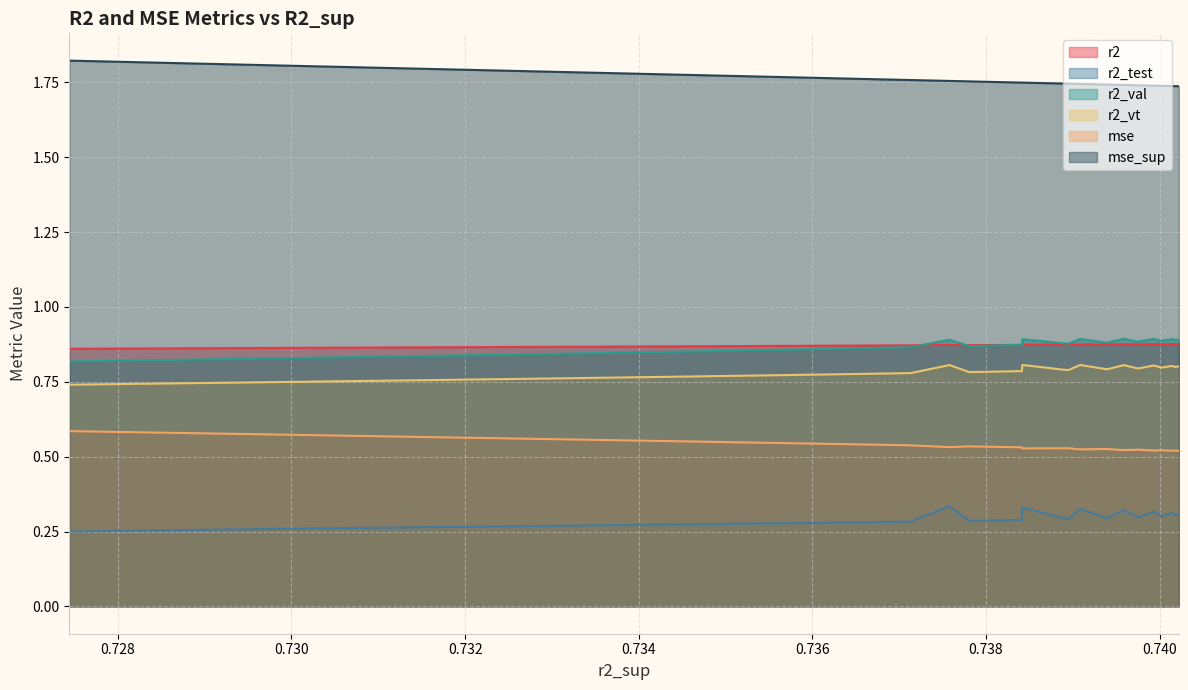

How many mse_sup values are between 1 and 2?

25